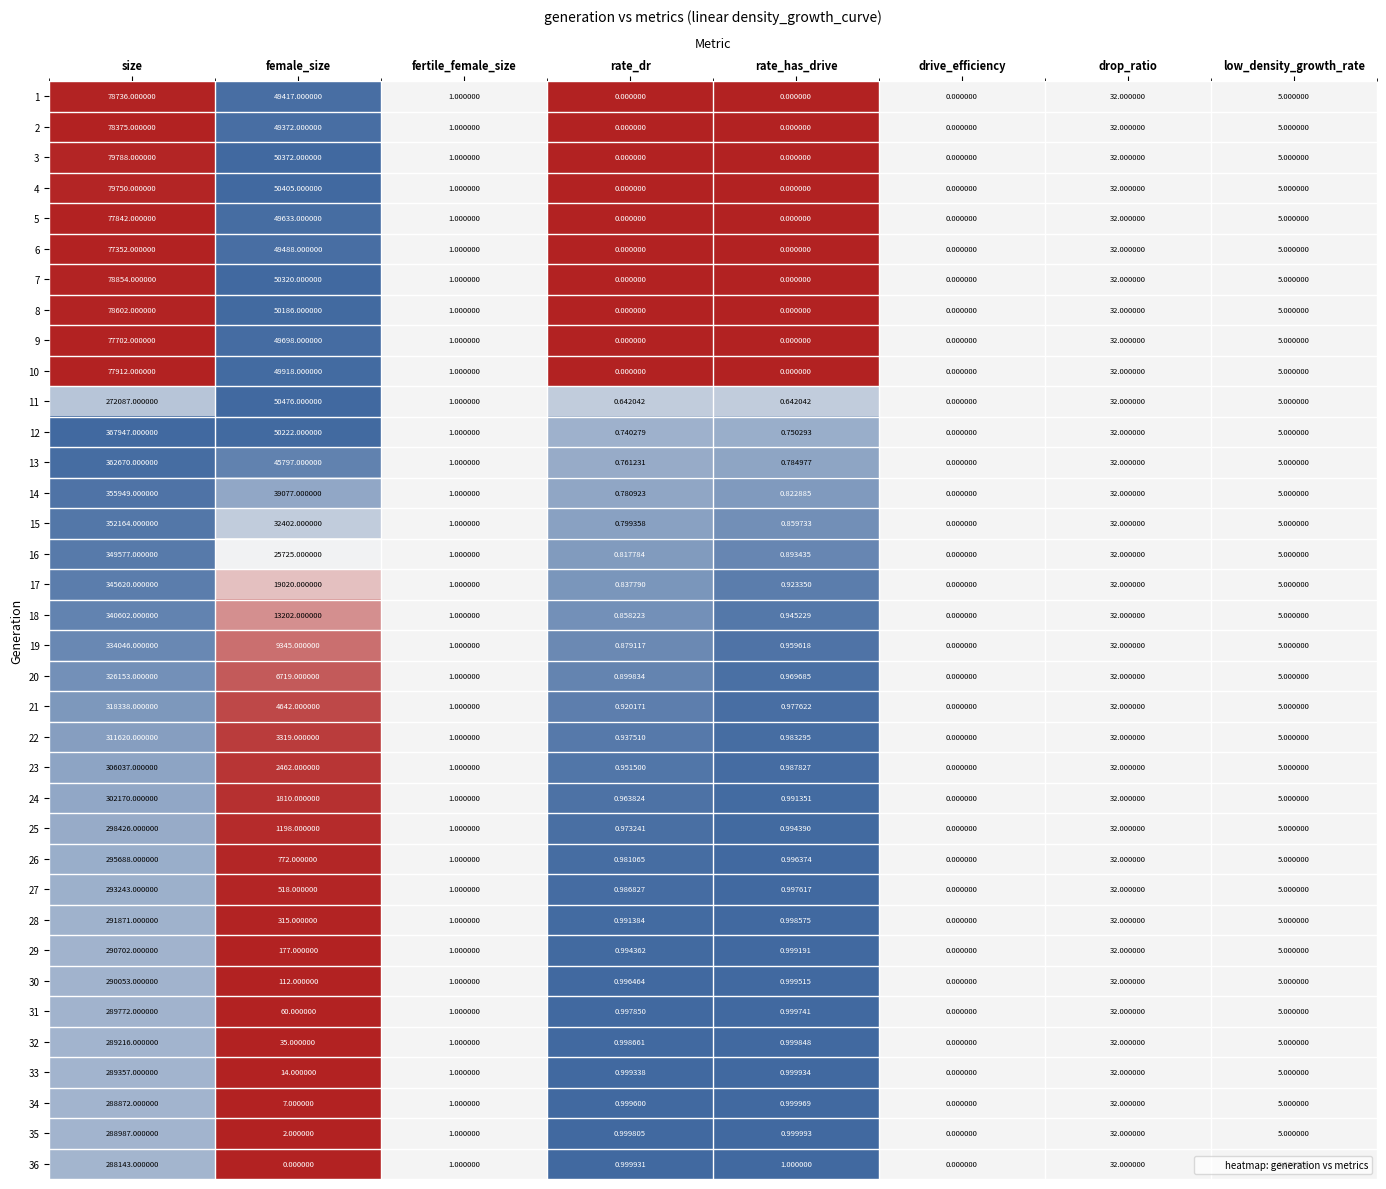

At which label is 36 closest to 144071?

drop_ratio